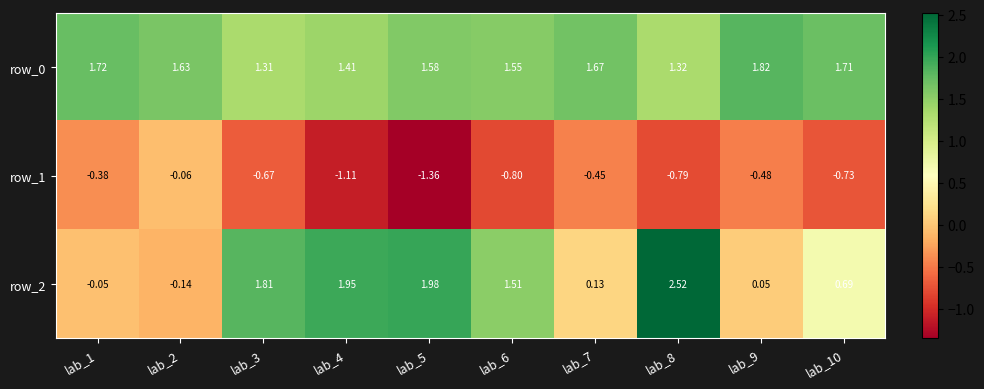

At which label is row_2 closest to 1?

lab_10